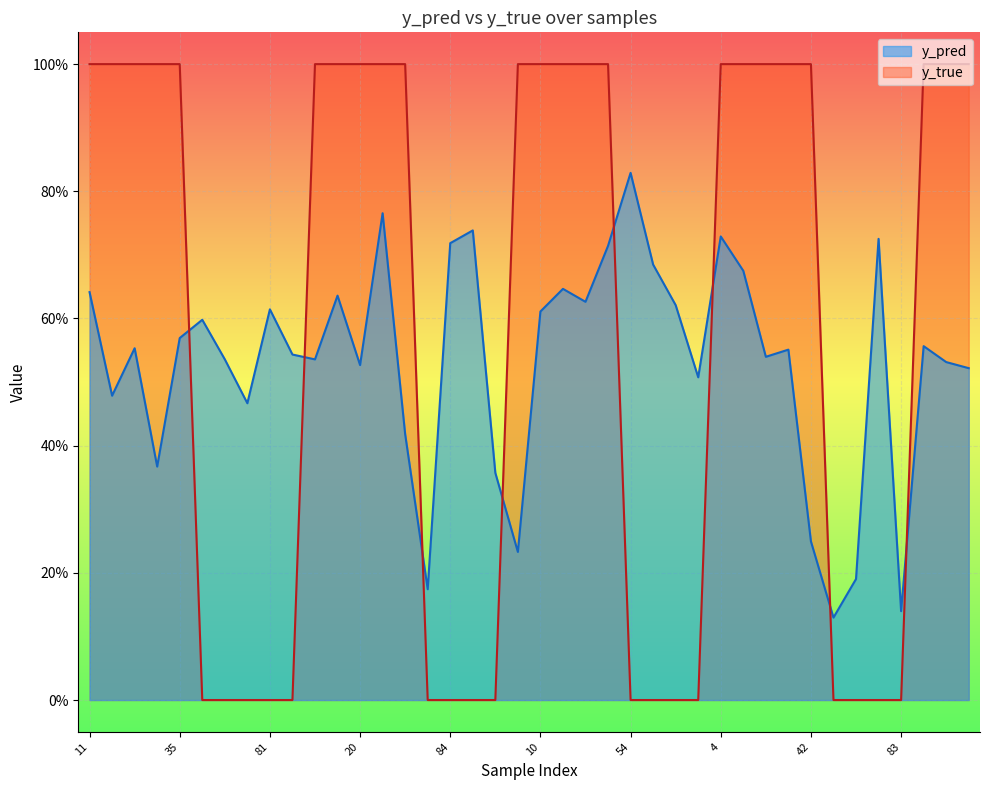

The value of y_true at 38 is 1.8. True or false?

False